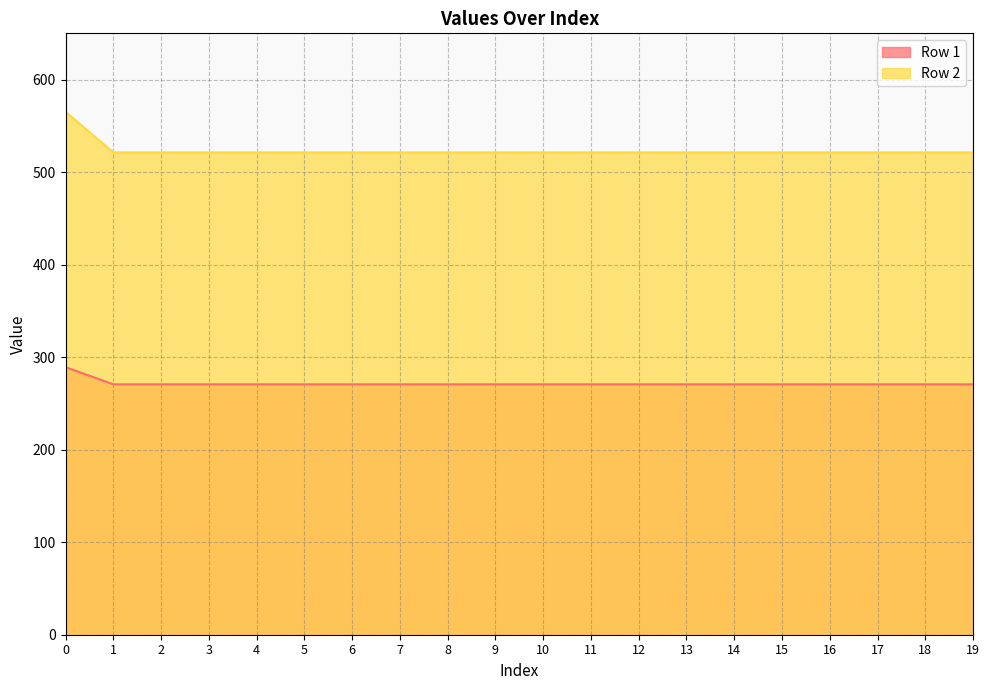

Does the chart display data point markers on the line(s)?

No